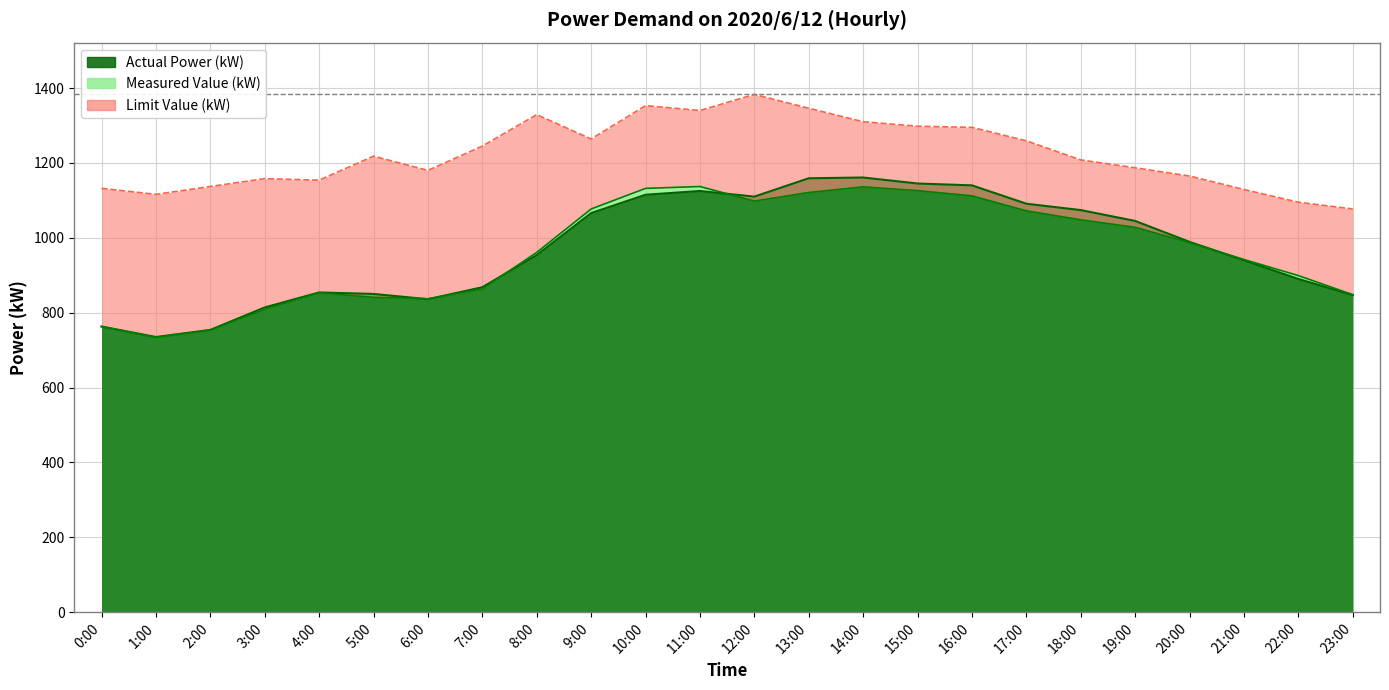

Rank the series by their maximum value, from highest to lowest.

Limit Value (kW), Actual Power (kW), Measured Value (kW)